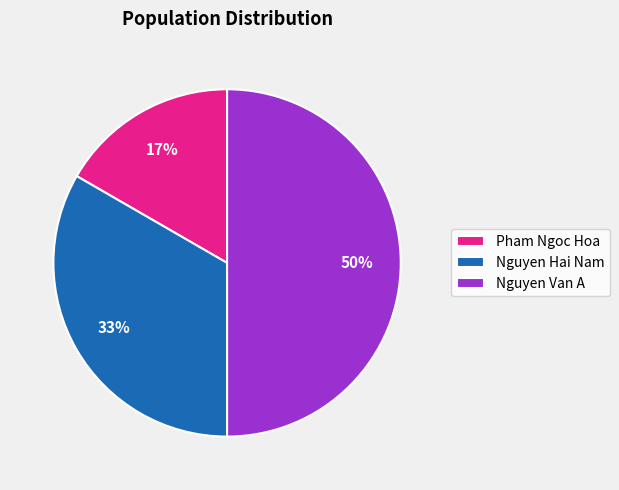

Do Pham Ngoc Hoa and Nguyen Van A together represent more than half of the pie?

Yes